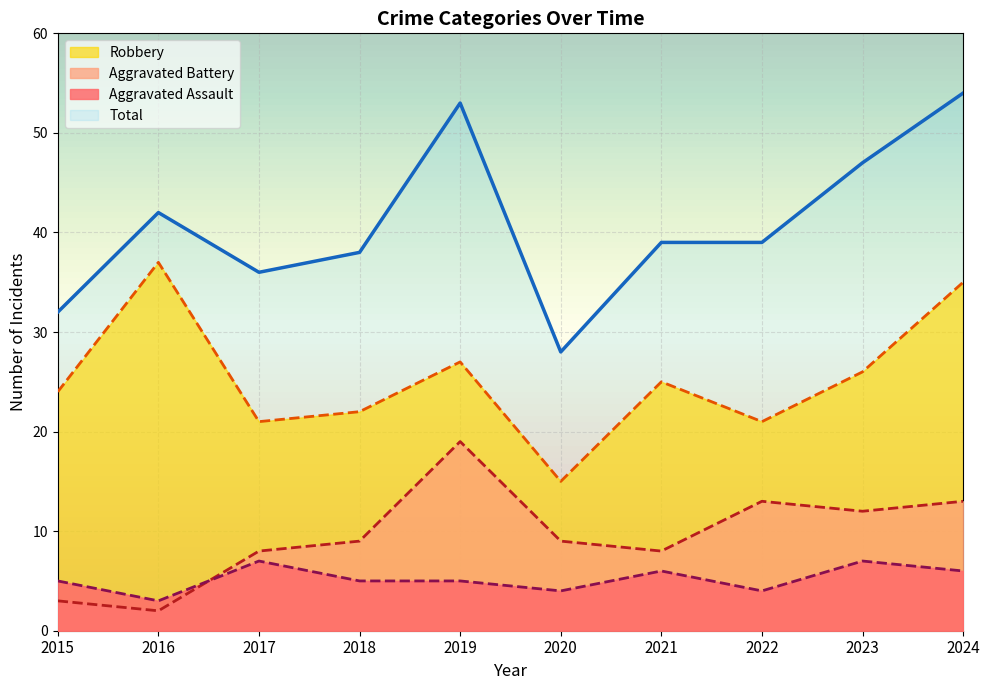

At which label does Robbery reach its peak?

2016